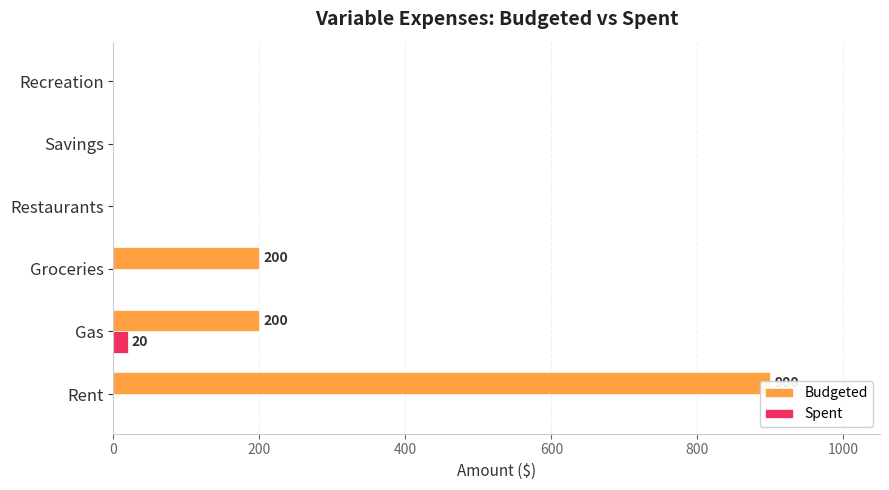

What is the difference between the maximum and minimum values in the Budgeted series?

900